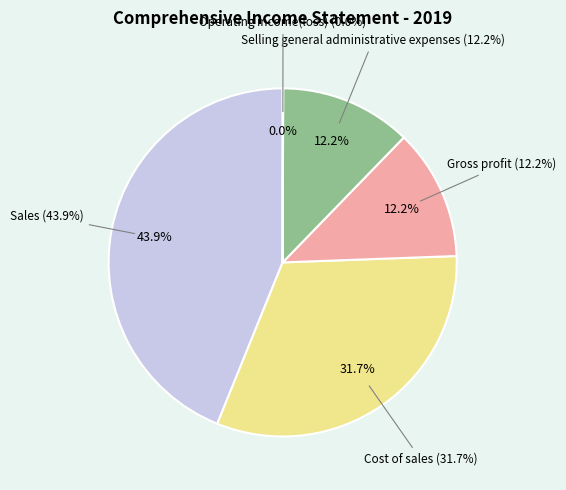

The Selling general administrative expenses slice represents 1% of the pie. True or false?

False